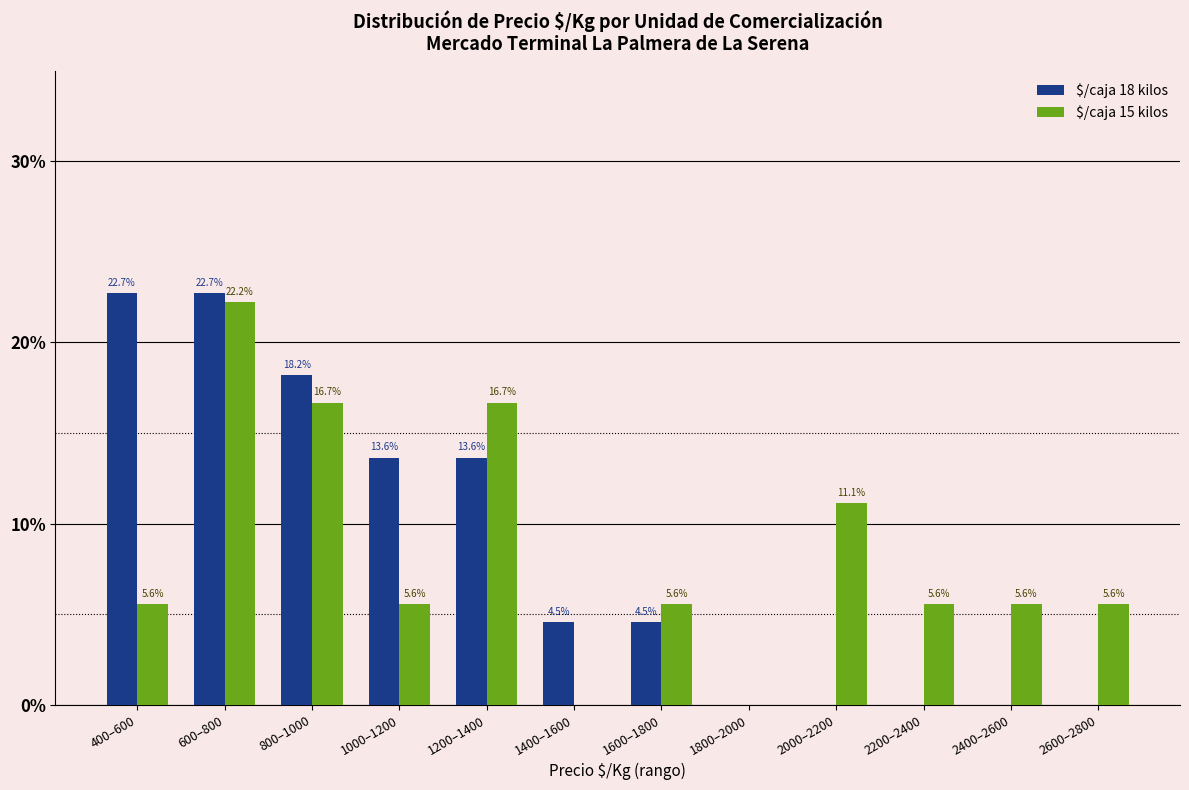

How many categories are shown in the chart?

12